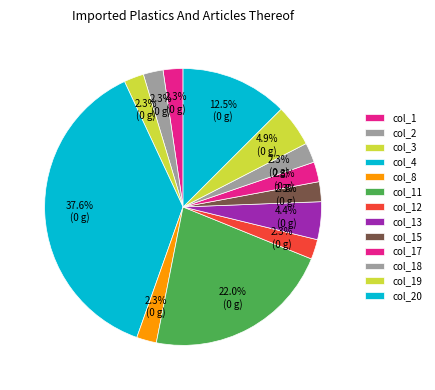

How many slices are in this pie chart?

13